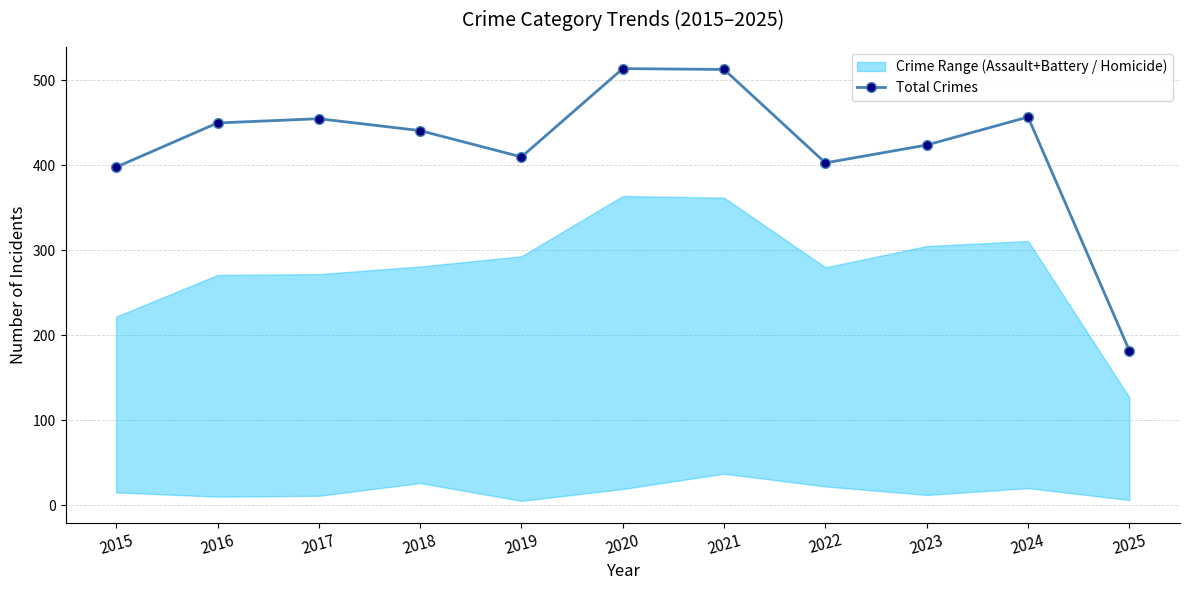

What is the value of the 11th point from the left?

182